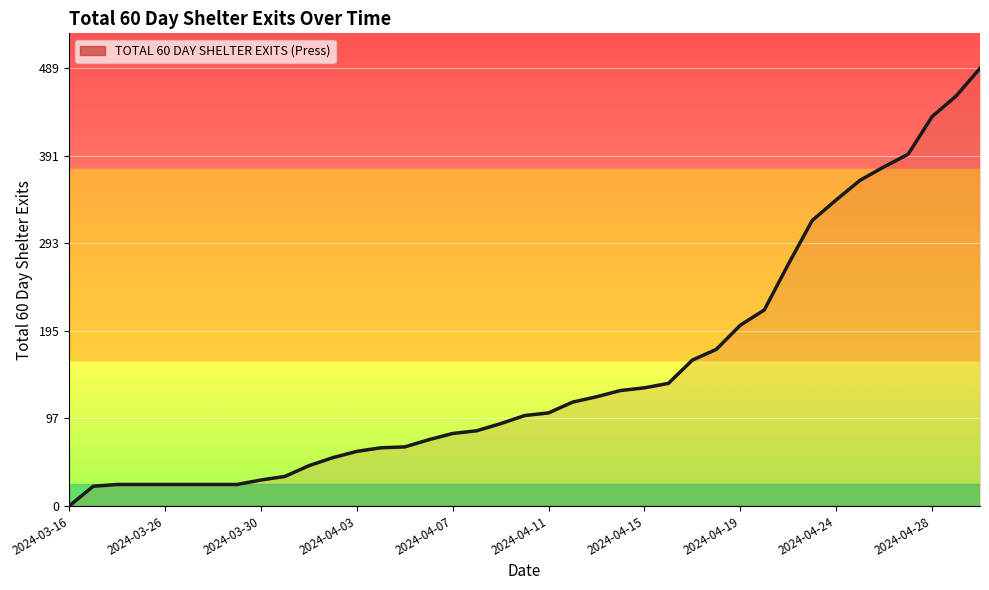

Which label corresponds to the smallest value in the chart?

2024-03-16